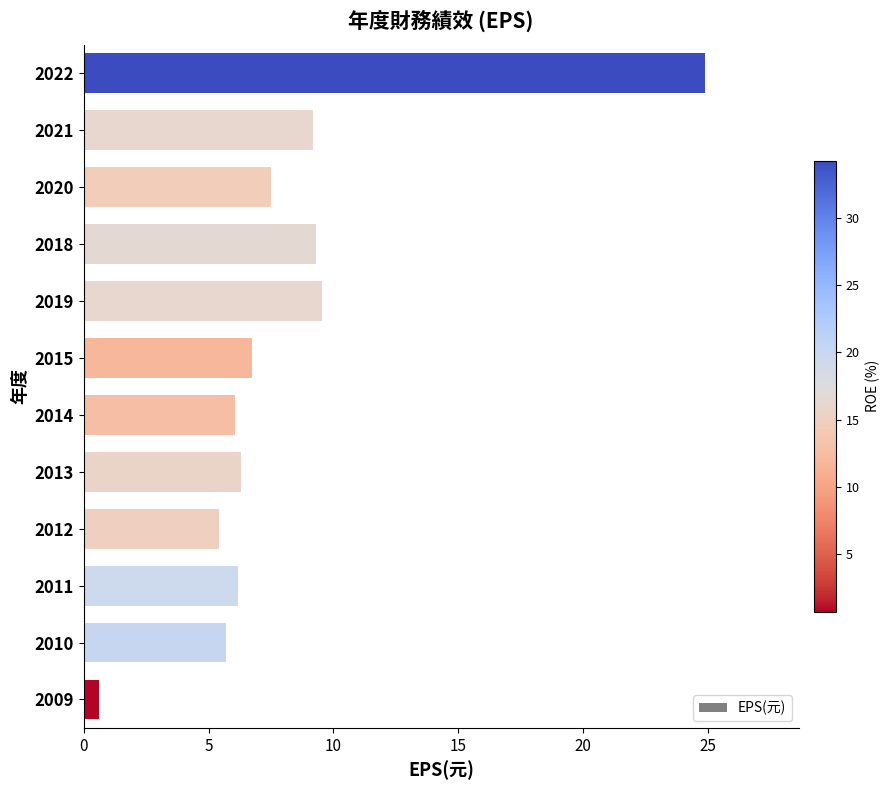

What is the difference between the values at 2013 and 2010?

0.6